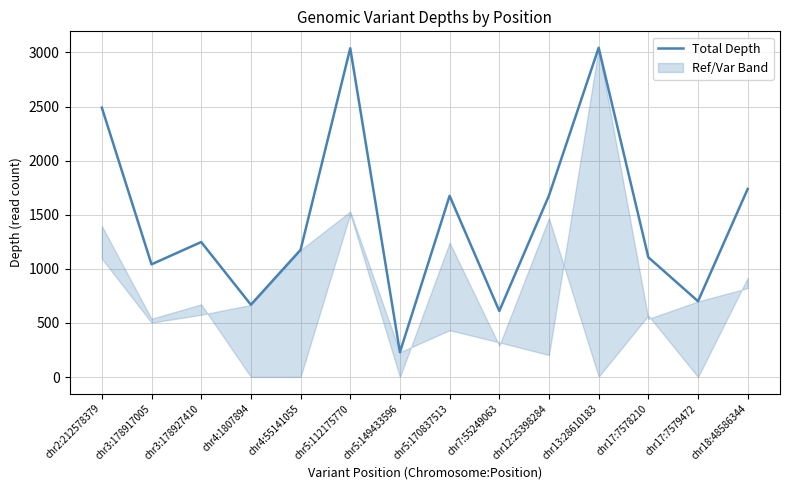

What is the value of the 12th point from the left?

1107